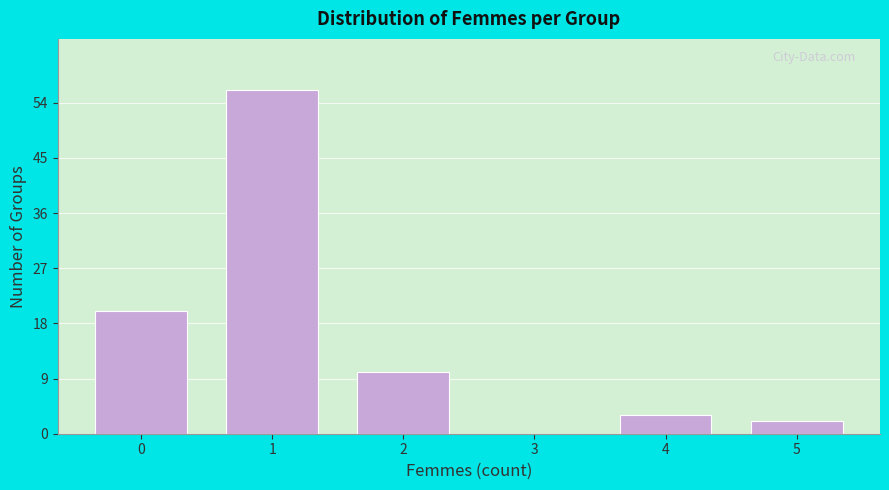

Reading left to right, transcribe all the data shown in this chart.

0=20	1=56	2=10	3=0	4=3	5=2